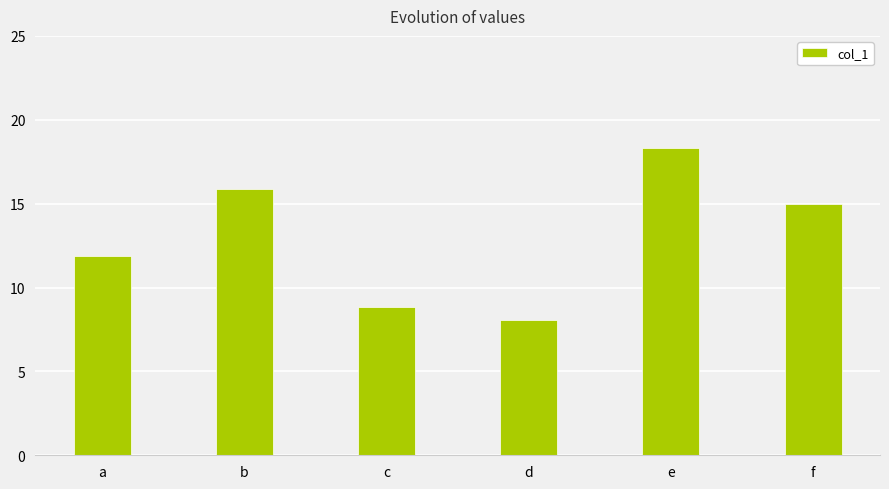

List the labels in order of value, smallest first.

d, c, a, f, b, e